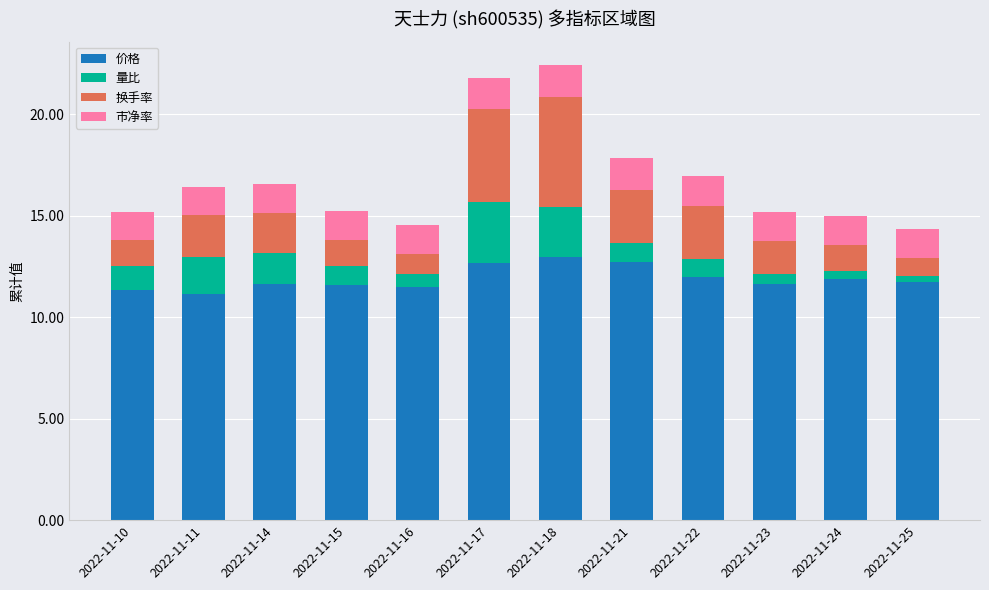

What is the difference between the maximum and minimum values in the 价格 series?

1.8